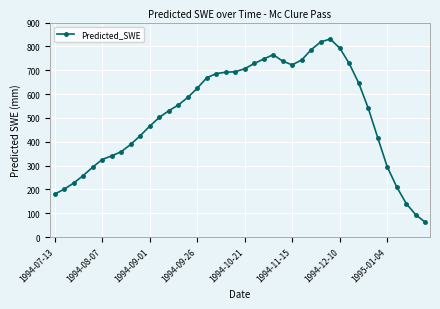

What is the maximum value shown in the chart?

830.7